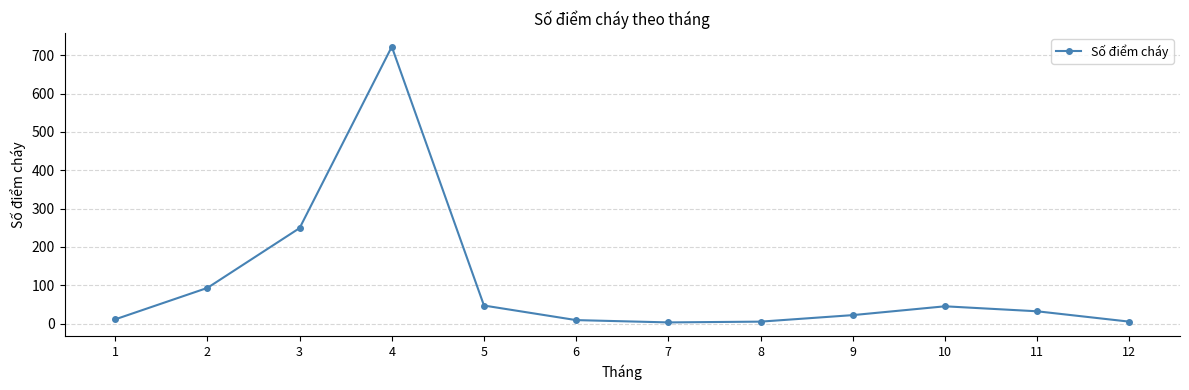

How many values are below 32?

6